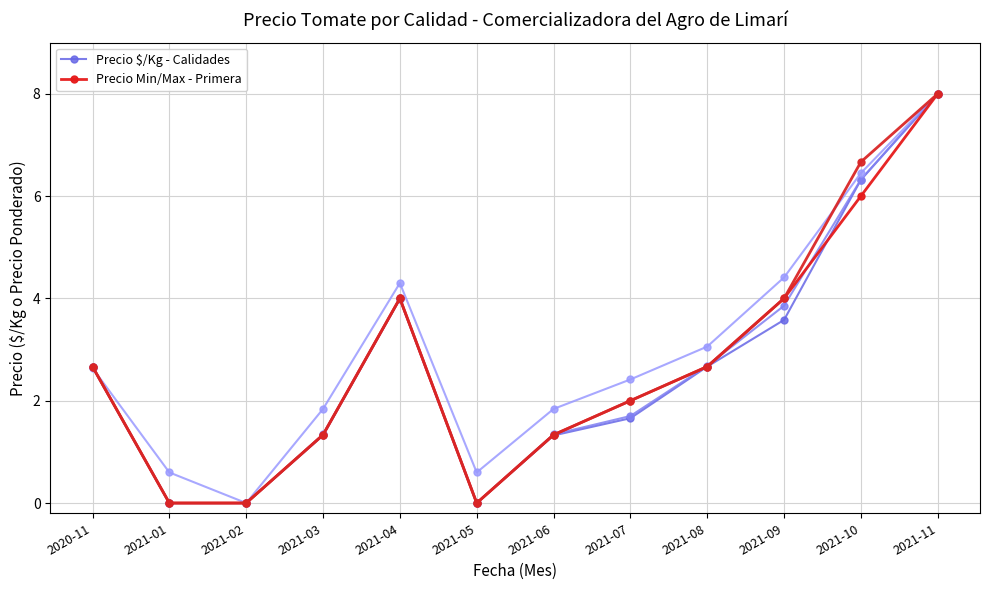

What is the maximum value for Precio Min/Max - Primera?

8.0